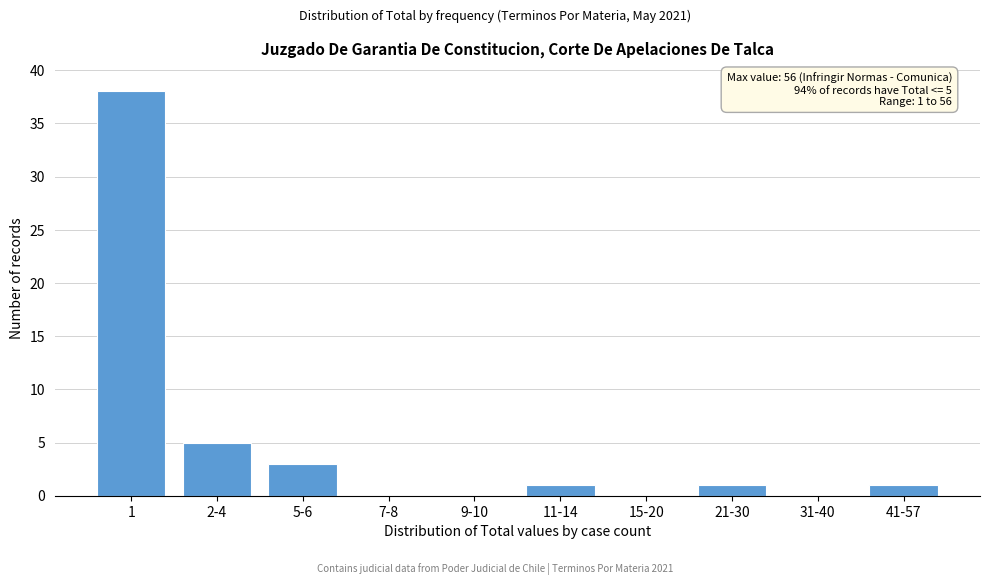

Reading right to left, list all the values displayed in this chart.

41-57=1	31-40=0	21-30=1	15-20=0	11-14=1	9-10=0	7-8=0	5-6=3	2-4=5	1=38